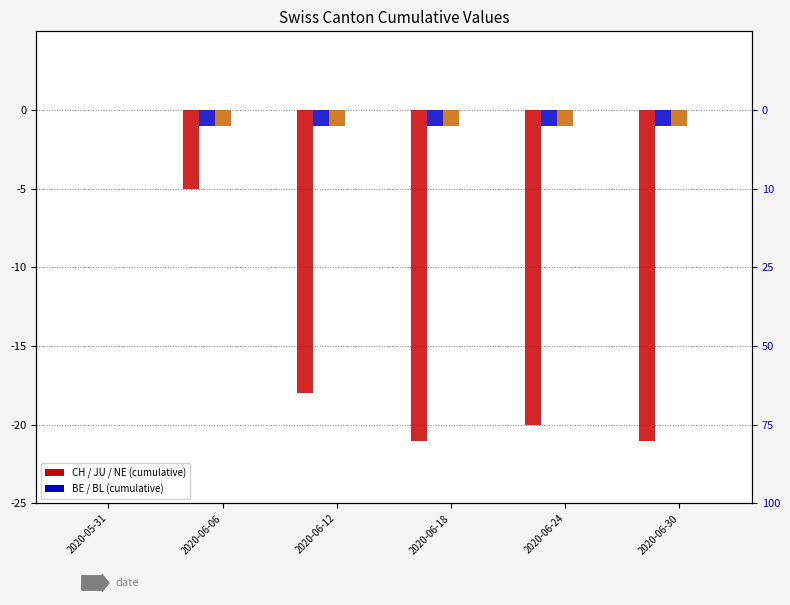

At 2020-06-30, list the series in order from smallest to largest.

CH, BE, JU, NE, BL